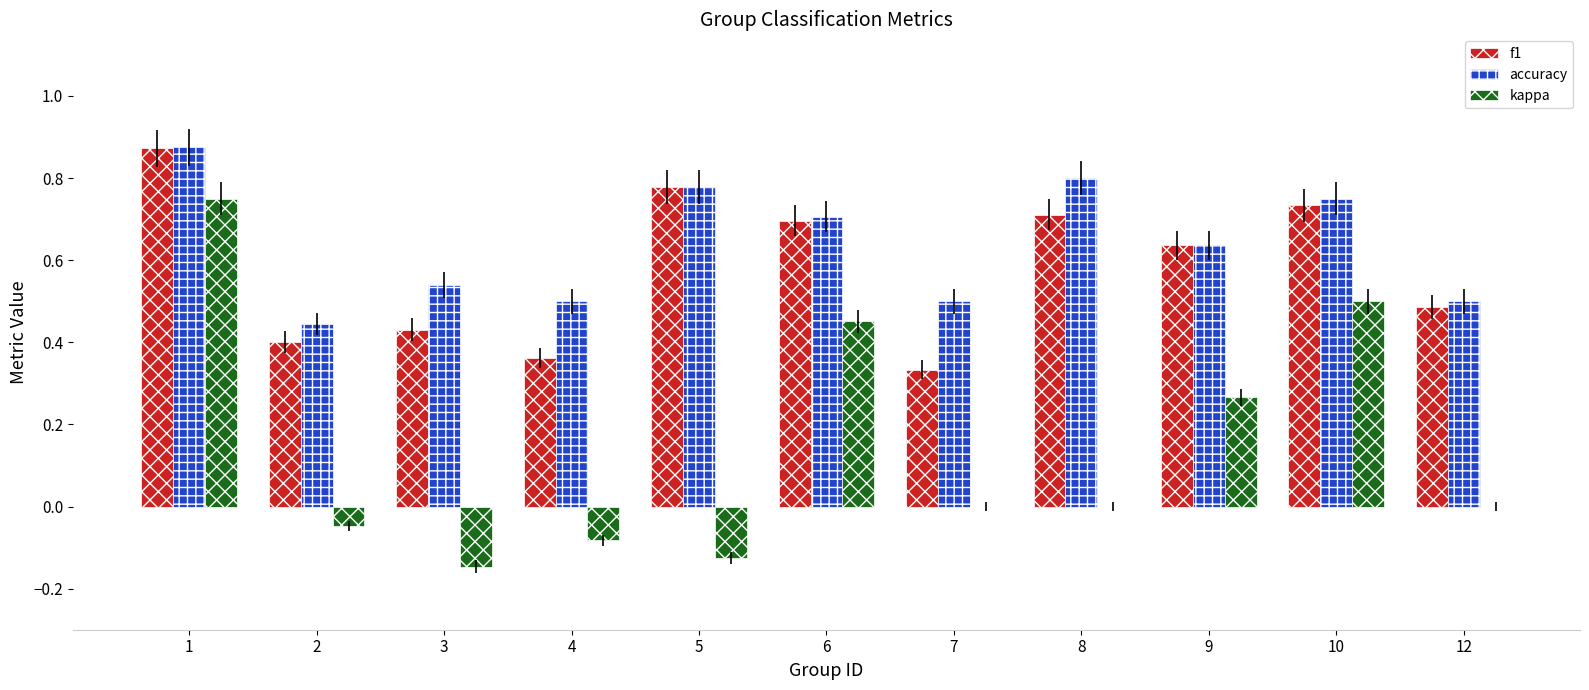

Does the chart contain stacked bars?

No